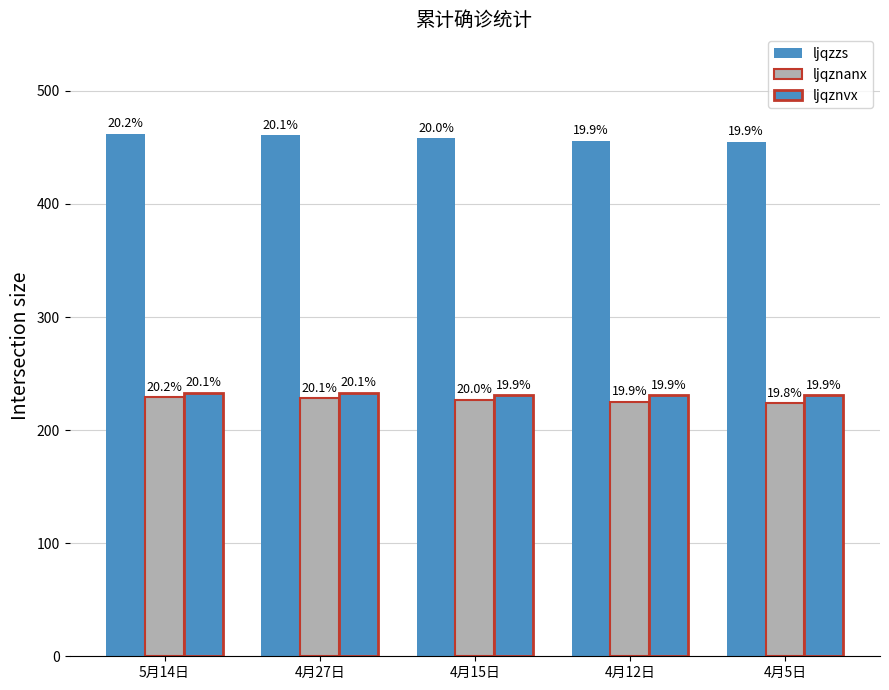

What is the difference between the maximum and minimum values in the ljqznvx series?

2